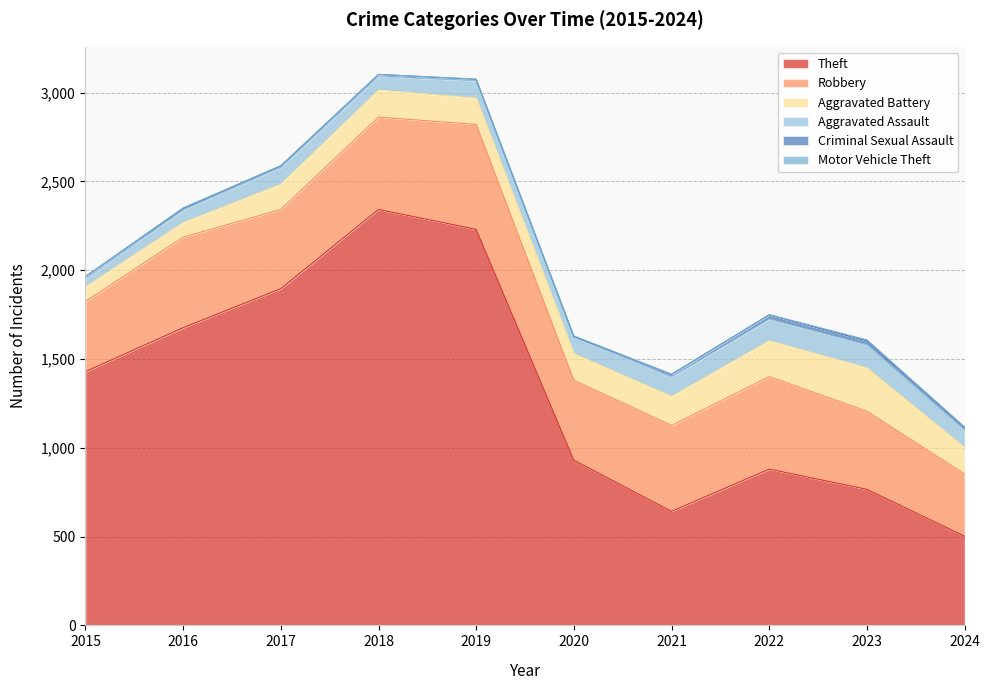

What are all the series names shown in the legend?

Theft, Robbery, Aggravated Battery, Aggravated Assault, Criminal Sexual Assault, Motor Vehicle Theft